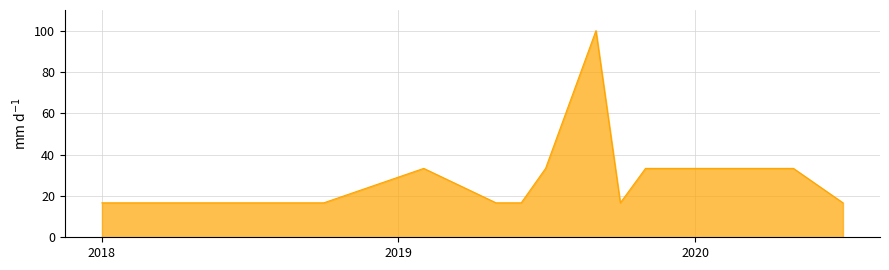

What is the maximum value shown in the chart?

100.0